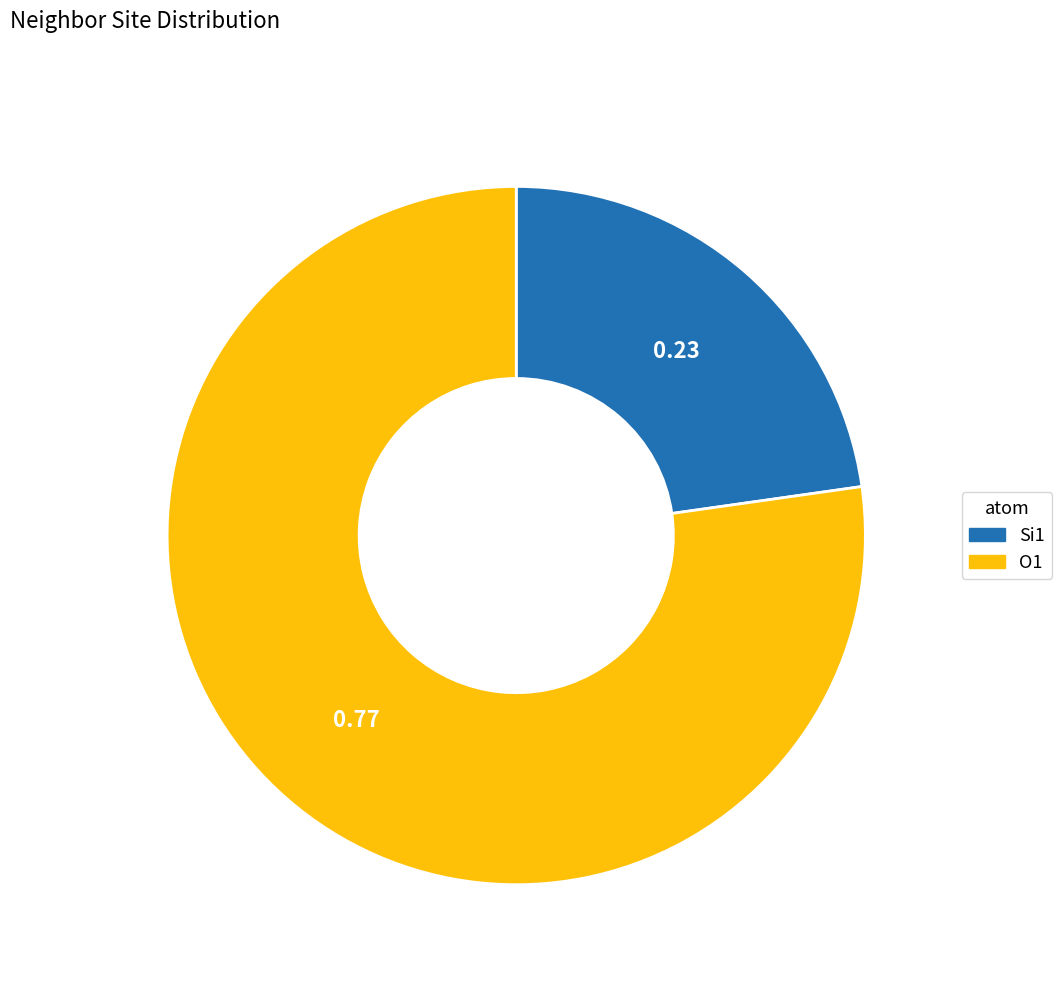

Rank the categories by value from highest to lowest.

O1, Si1